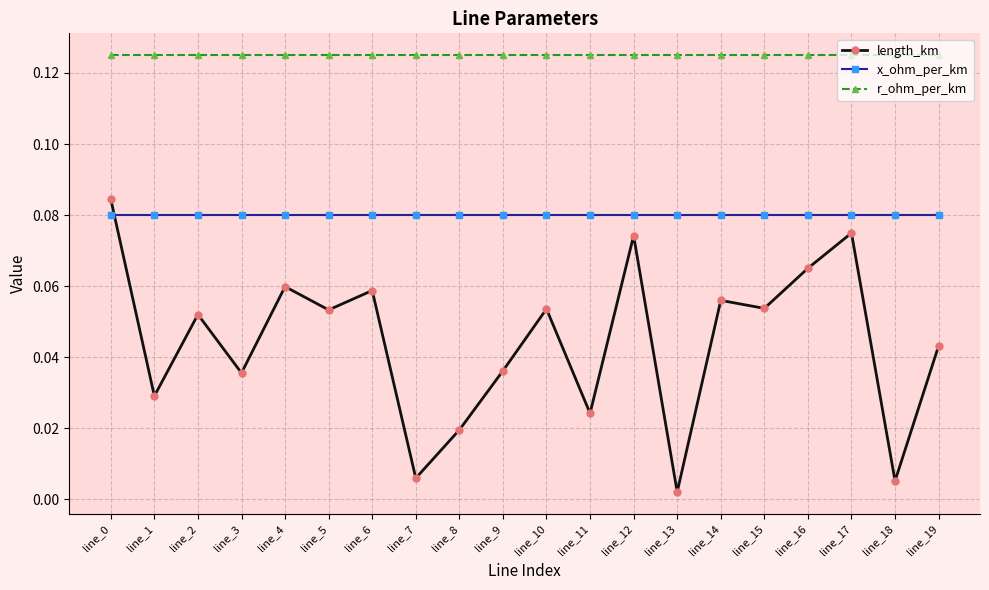

At line_12, list the series in order from smallest to largest.

length_km, x_ohm_per_km, r_ohm_per_km